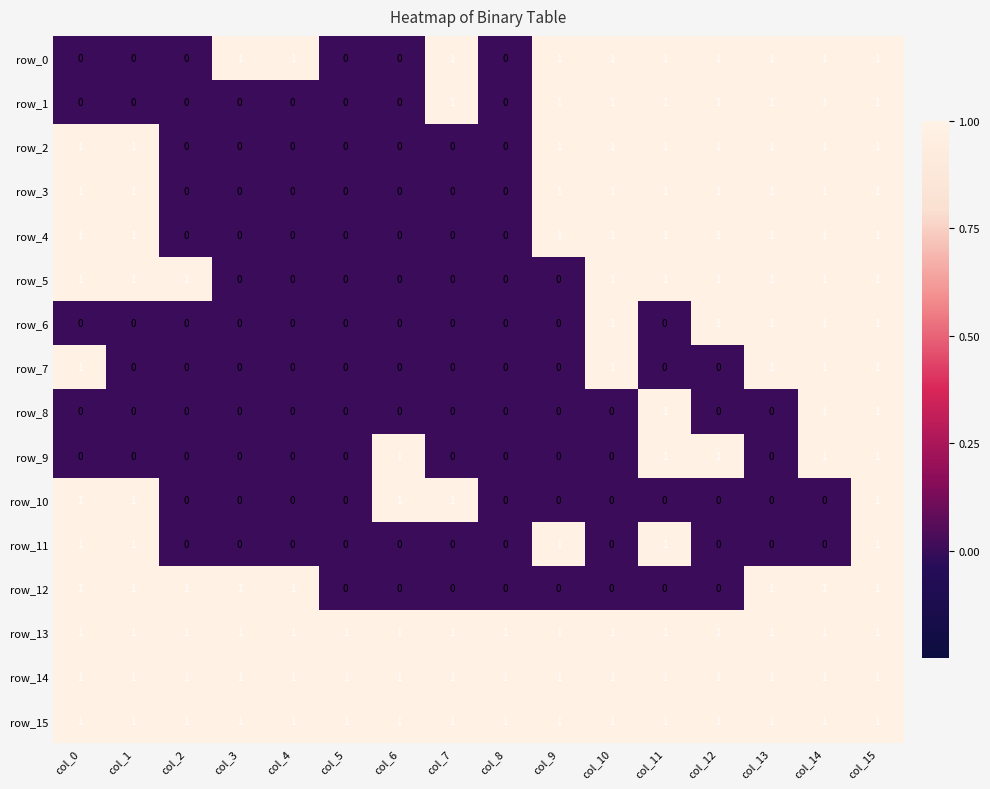

The value of row_14 at col_4 is 1. True or false?

True